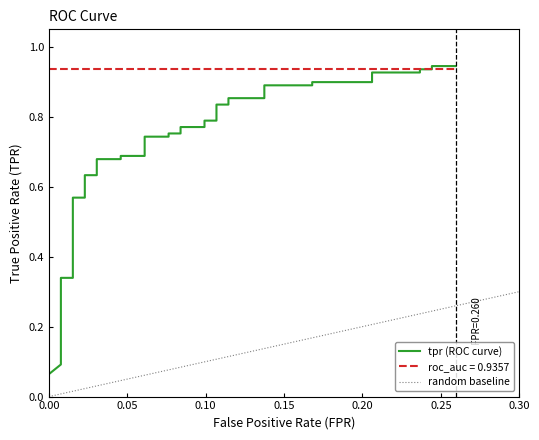

True or false: the data has more than 1 interior local peaks.

False